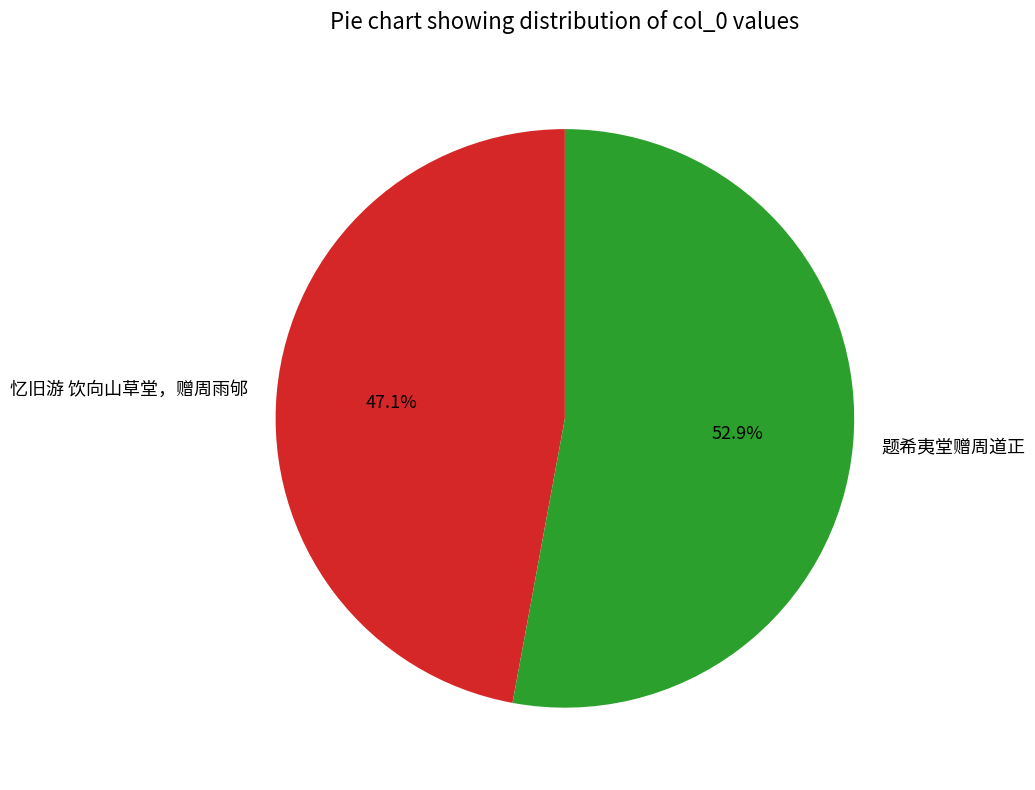

How many slices are in this pie chart?

2